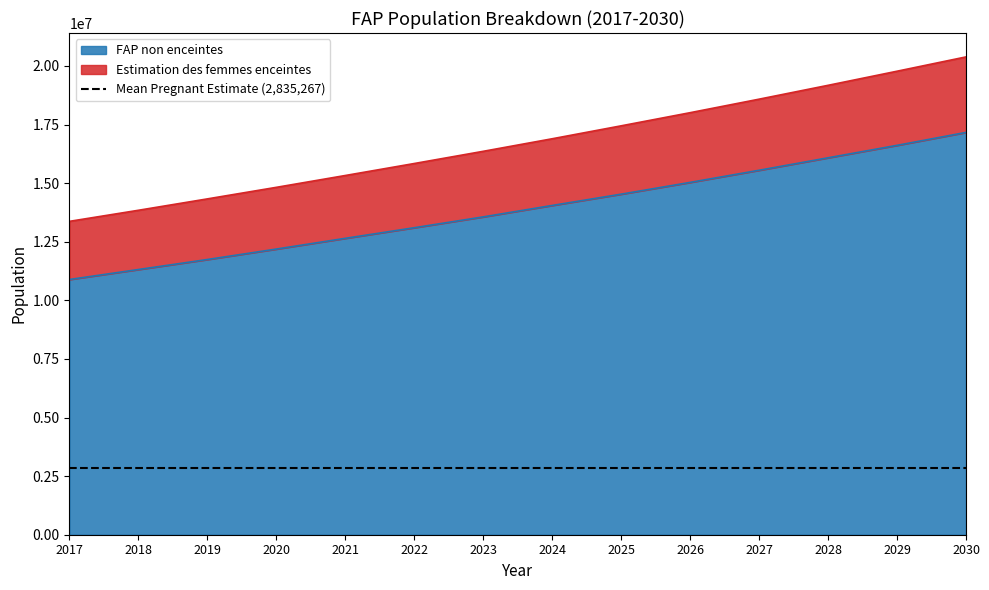

At how many categories does at least one series exceed 16200808?

8